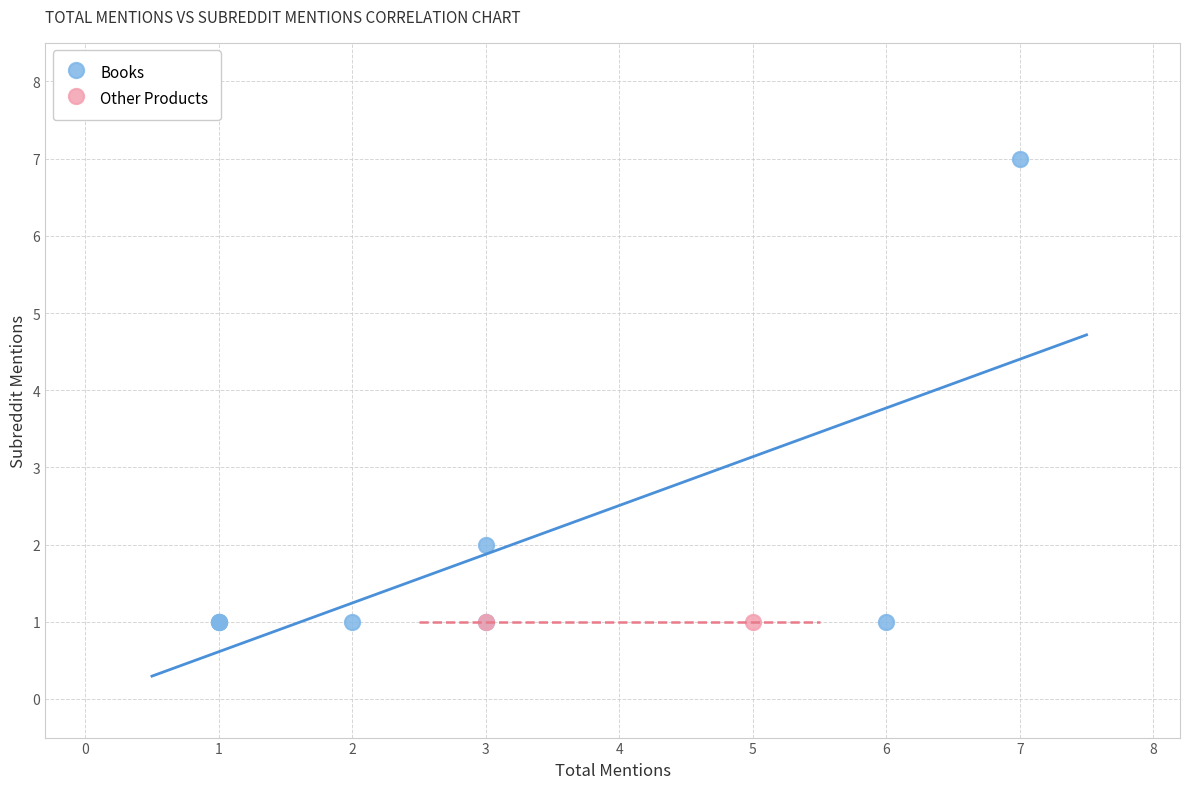

Which series reaches the maximum Y coordinate?

Books